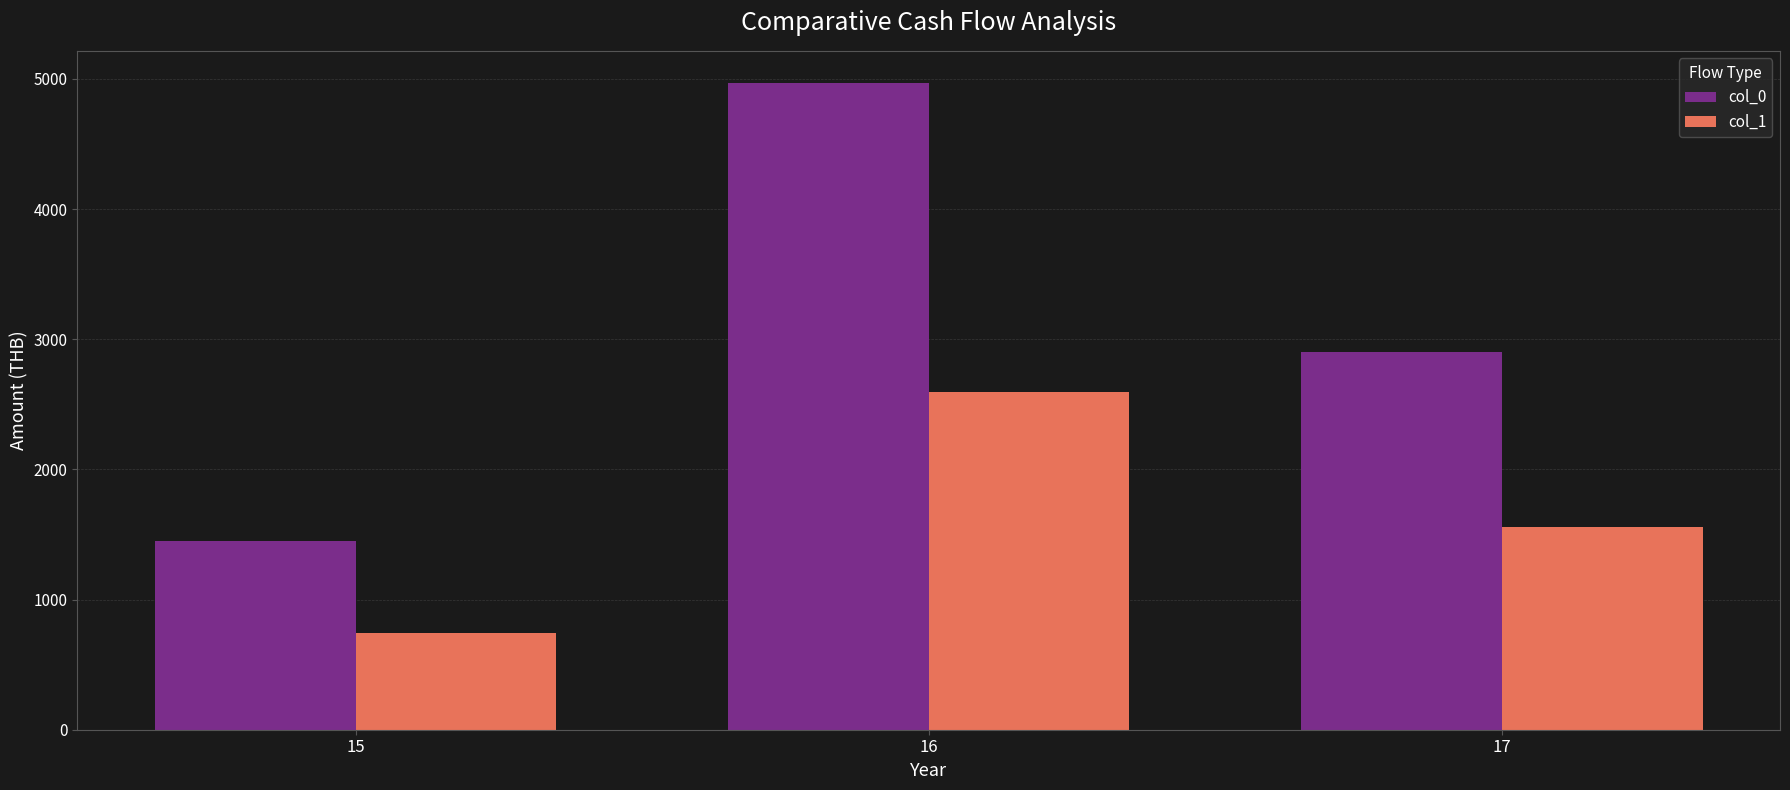

What is the difference between the highest and lowest values at 17?

1344